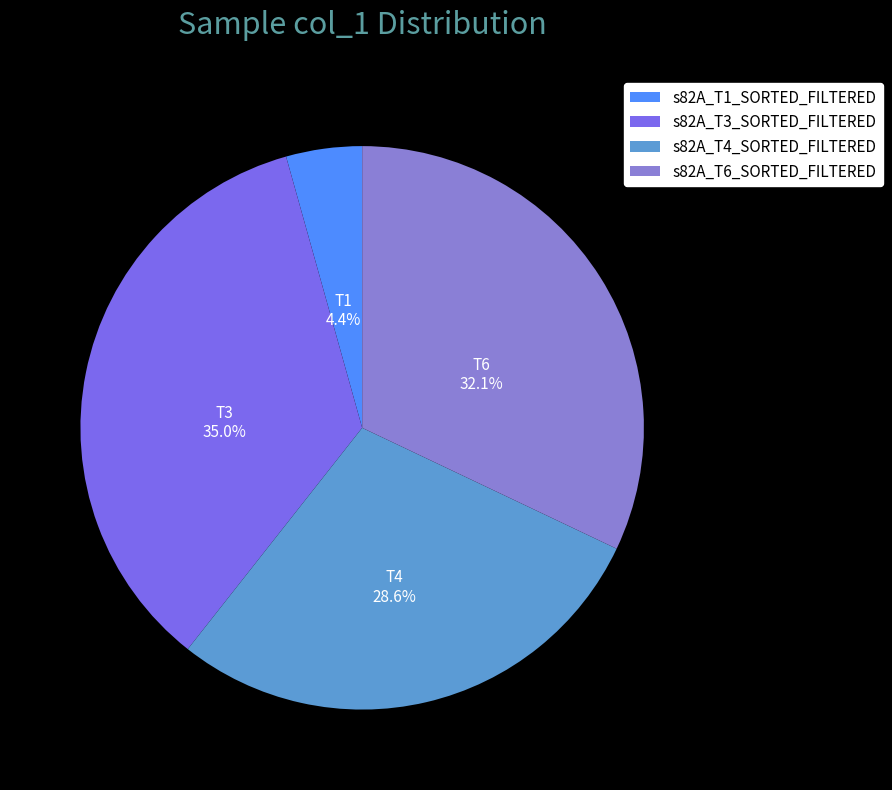

The s82A_T4_SORTED_FILTERED slice represents 15% of the pie. True or false?

False